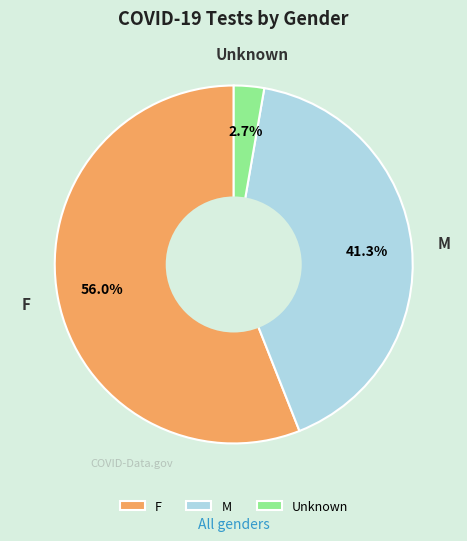

Combined, what portion of the pie is F and Unknown?

58.7%